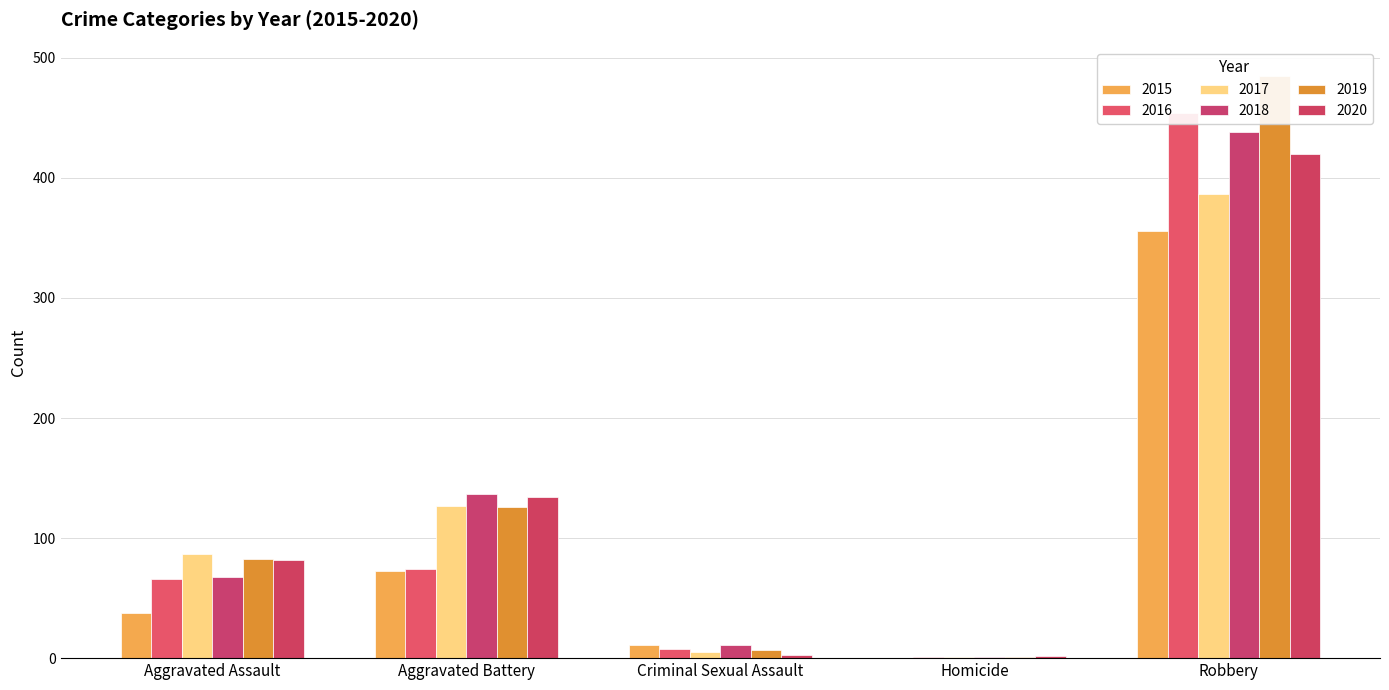

What value does the 2016 series have at Aggravated Battery?

74